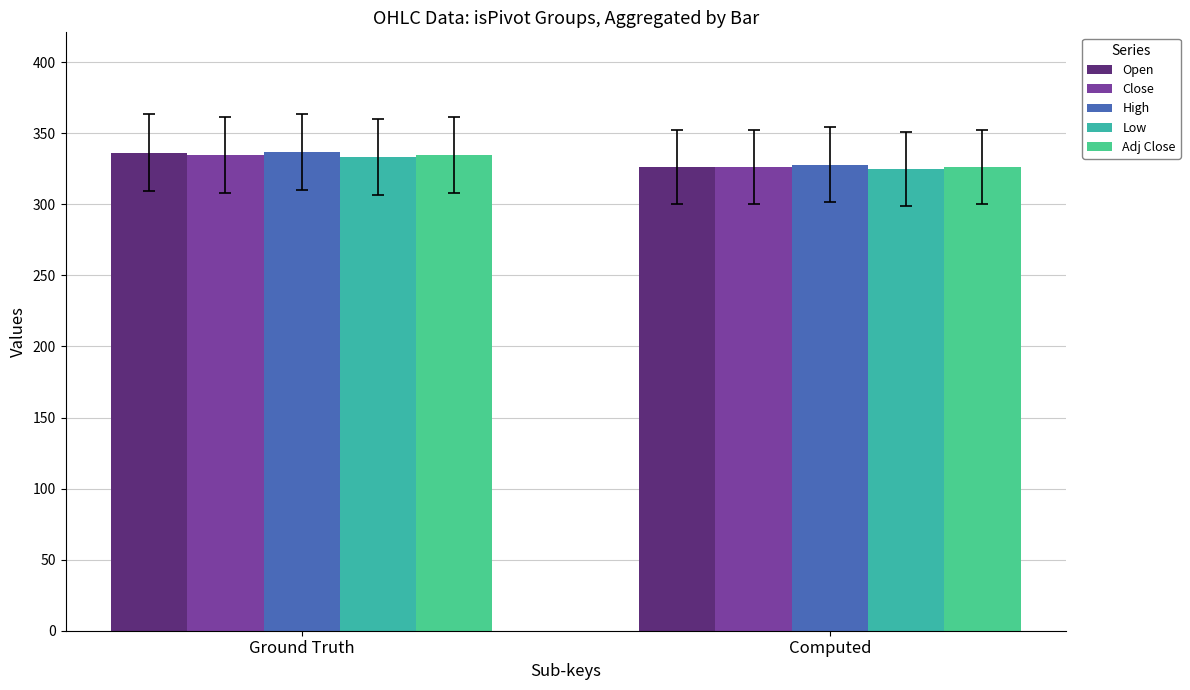

What are all the series names shown in the legend?

Open, Close, High, Low, Adj Close